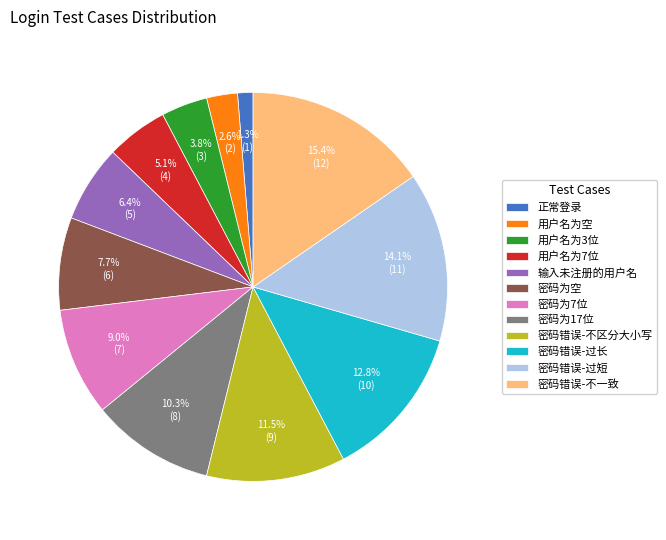

True or false: 正常登录 accounts for 11% of the total.

False